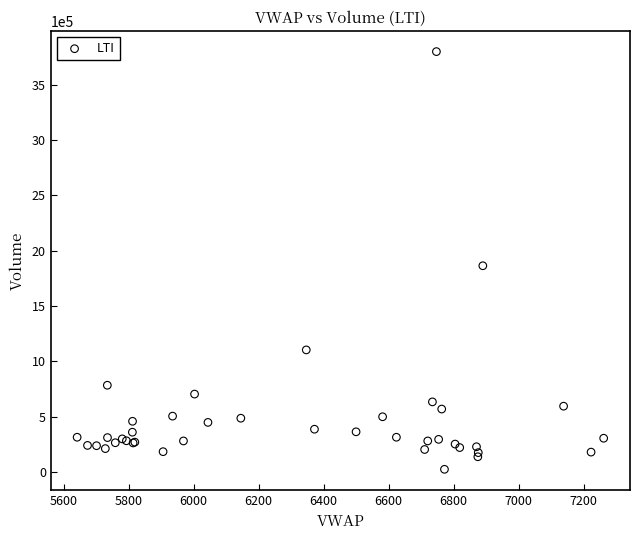

What Y value in the scatter plot is closest to 1911304?

1863489